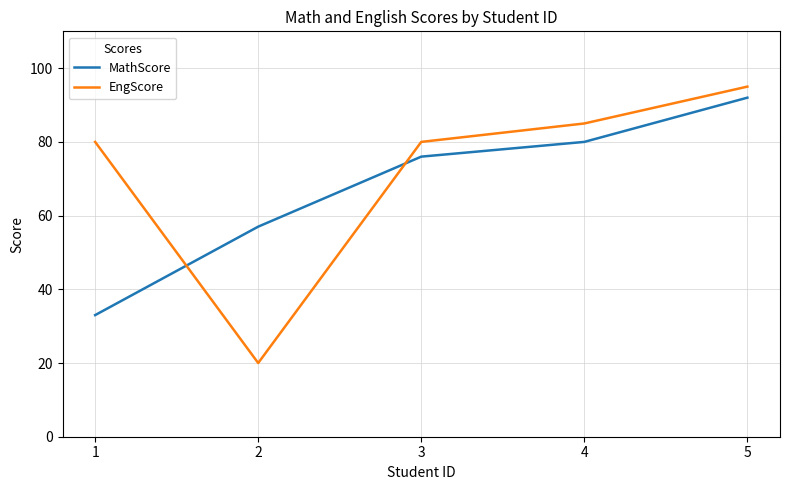

Does the chart have visible grid lines?

Yes